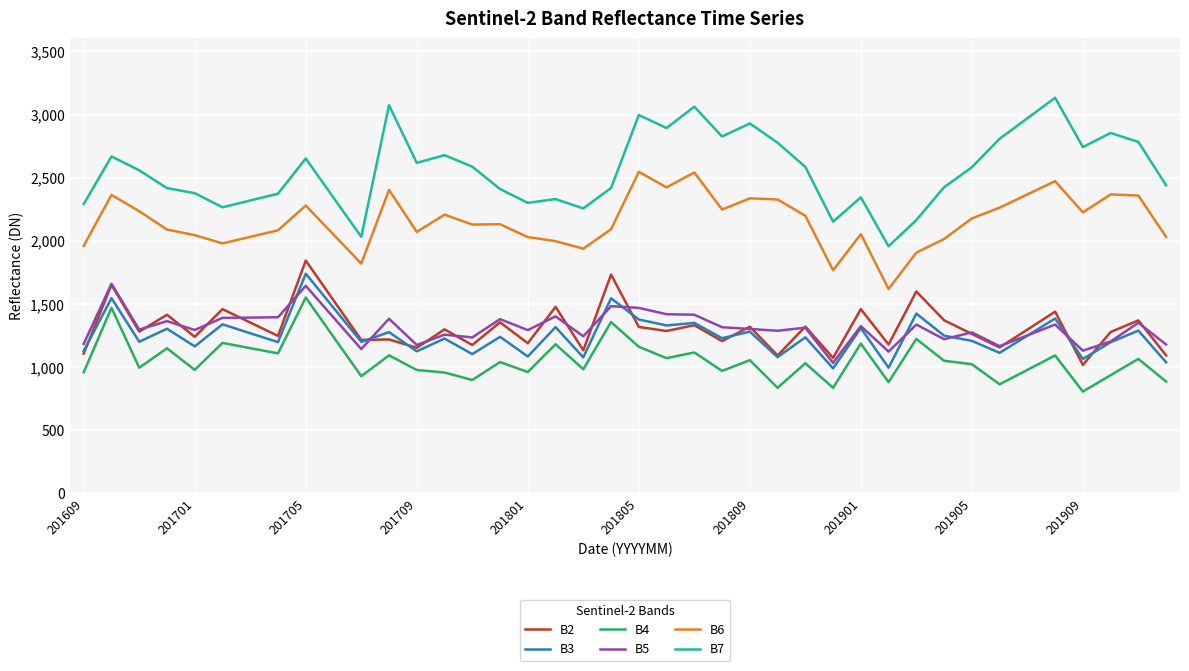

True or false: B7 and B5 intersect in this chart.

False